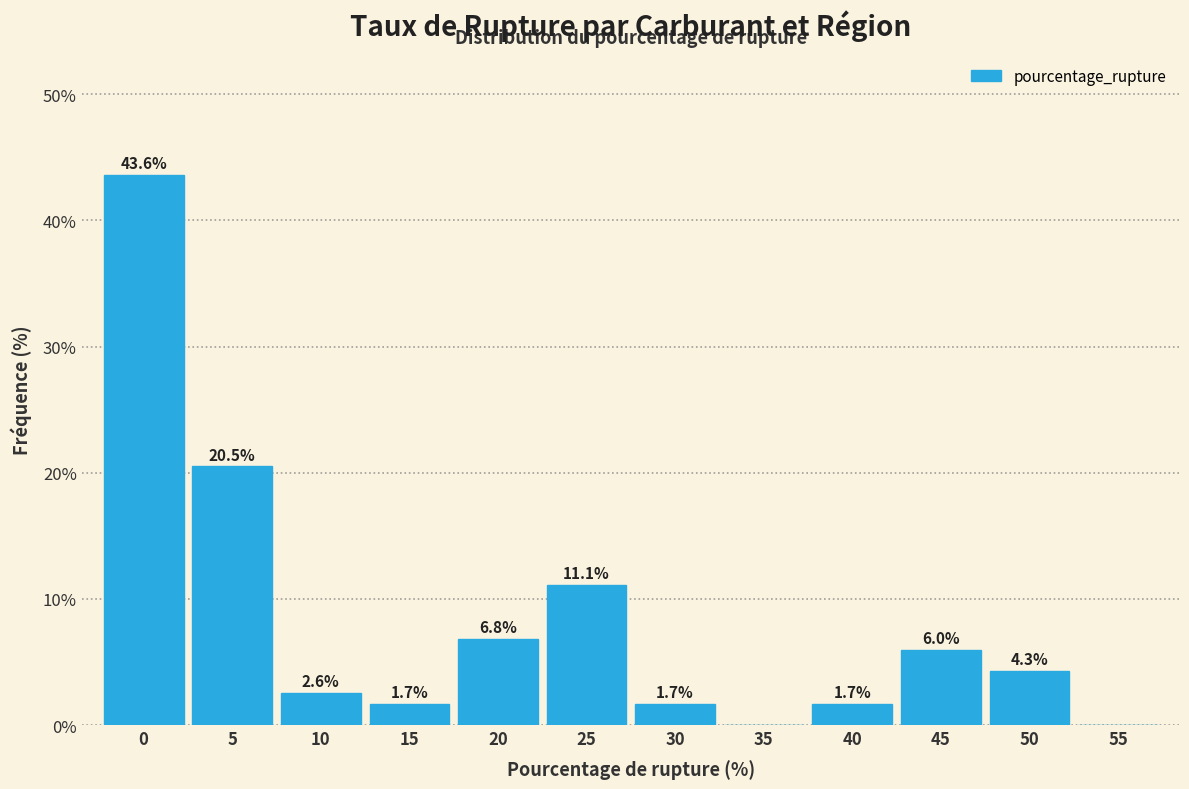

Reading left to right, list all the values displayed in this chart.

0=43.6	5=20.5	10=2.6	15=1.7	20=6.8	25=11.1	30=1.7	35=0.0	40=1.7	45=6.0	50=4.3	55=0.0